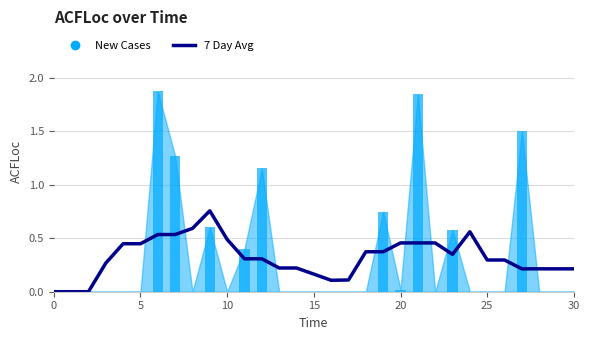

What is the average value?

0.3